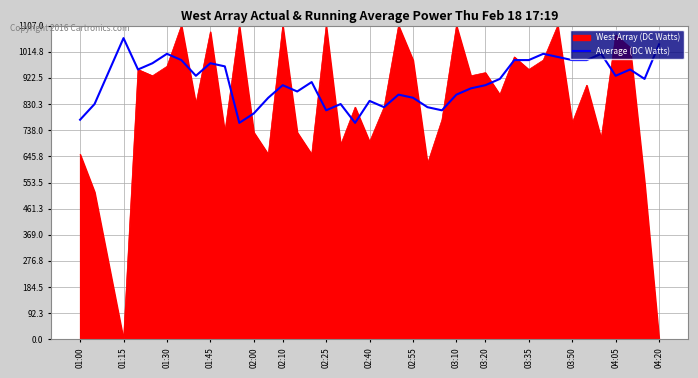

Which series has the largest total across all categories?

Average (DC Watts)